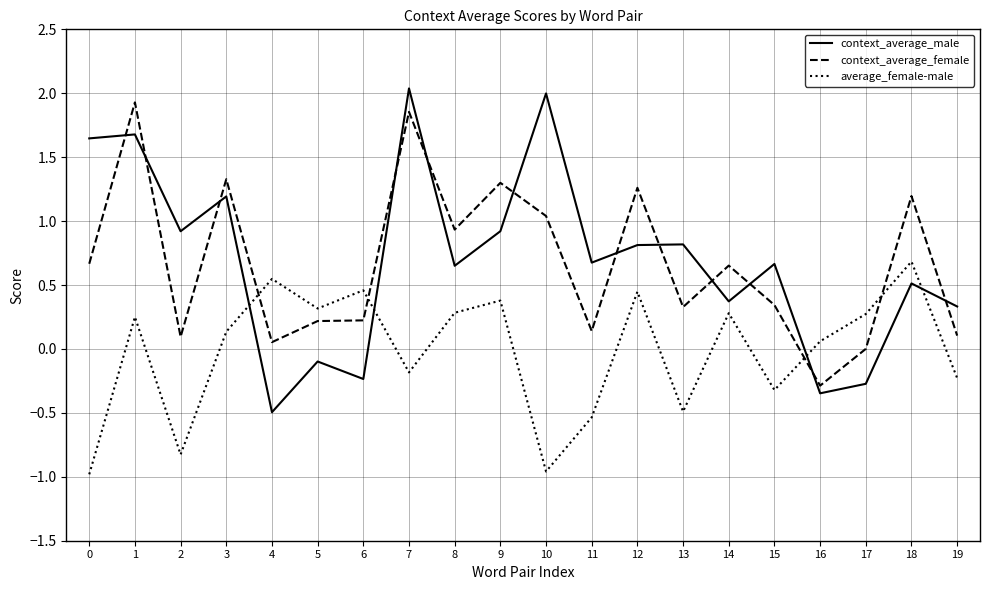

The value of context_average_male at 13 is 1.4. True or false?

False